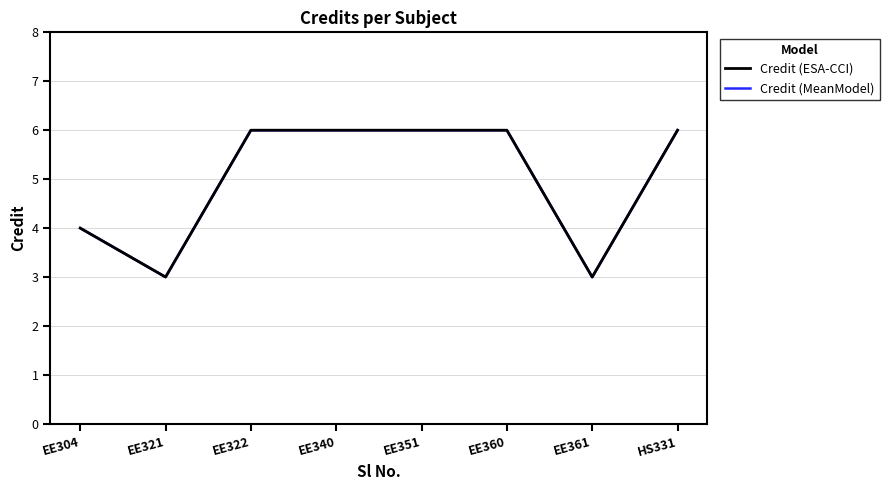

True or false: Credit (MeanModel) and Credit (ESA-CCI) intersect in this chart.

False